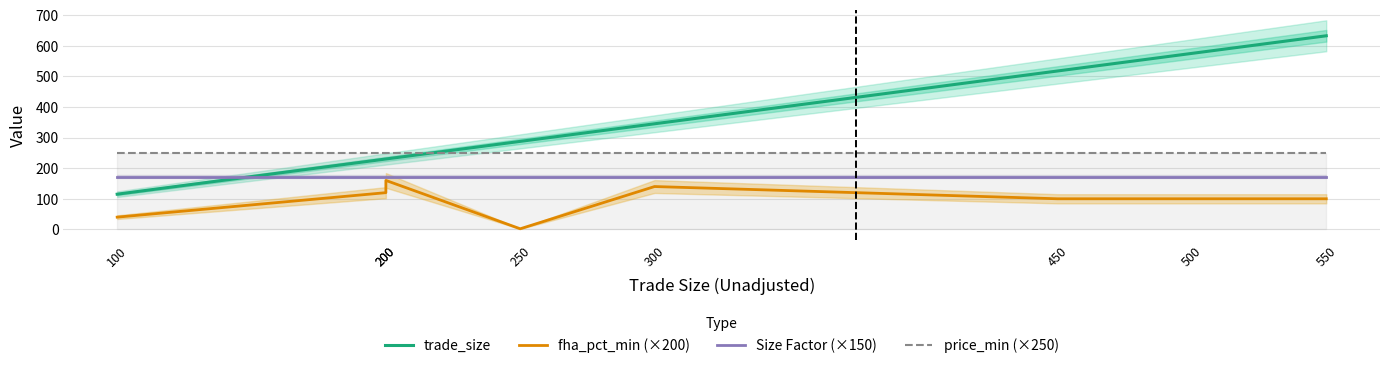

Reading left to right, extract all data points from this chart.

trade_size: 100=115.0	200=230.0	200=230.0	250=287.5	300=345.0	450=517.5	500=575.0	550=632.5
fha_pct_min (×200): 100=40.0	200=120.0	200=160.0	250=2.0	300=140.0	450=100.0	500=100.0	550=100.0
Size Factor (×150): 100=172.5	200=172.5	200=172.5	250=172.5	300=172.5	450=172.5	500=172.5	550=172.5
price_min (×250): 100=250.1	200=250.1	200=250.1	250=250.1	300=250.1	450=250.1	500=250.1	550=250.1